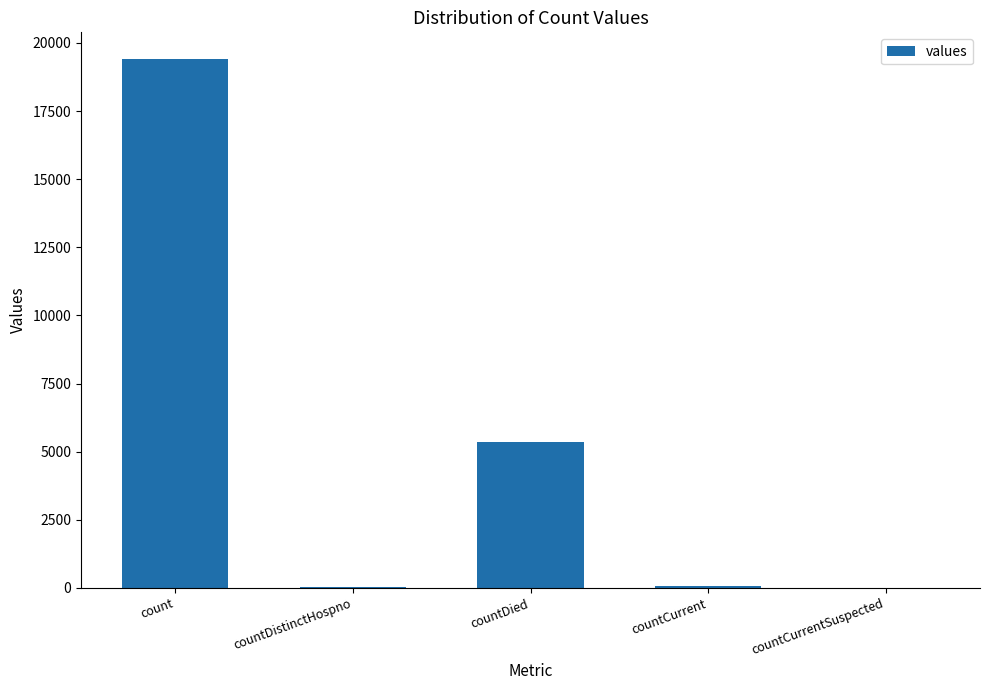

How many distinct data groups are displayed?

1